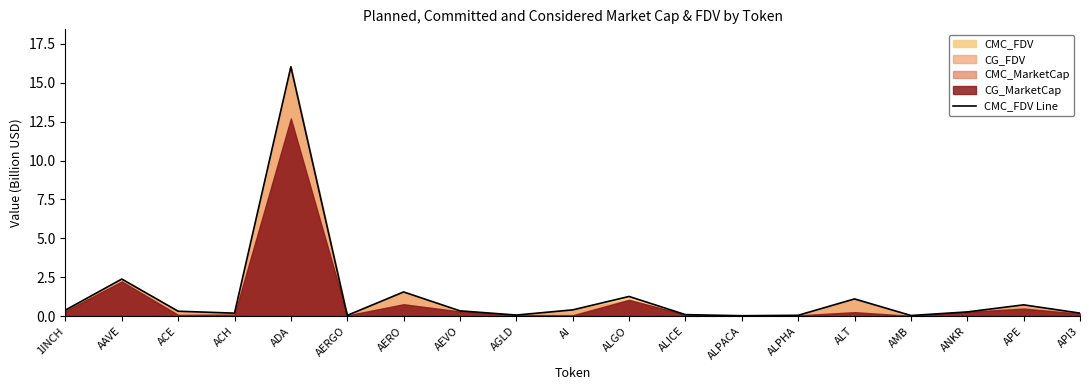

What is the label of the 9th point from the left?

AGLD